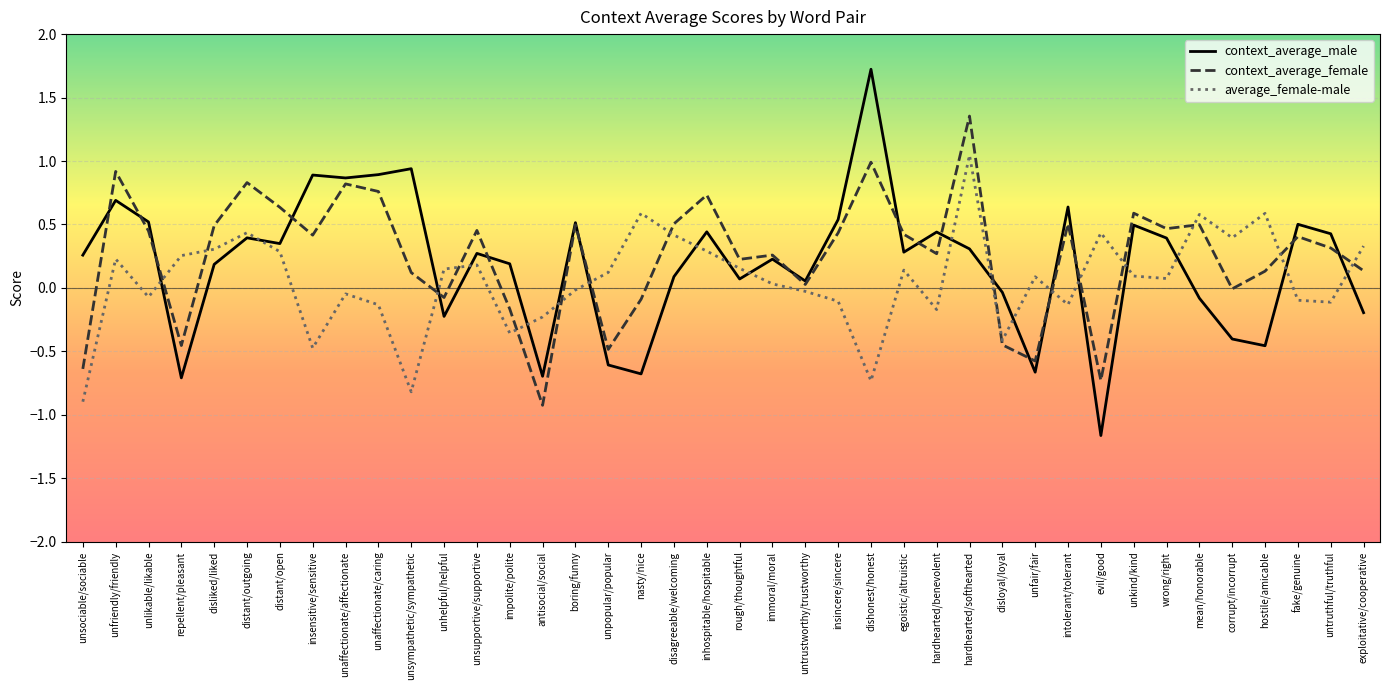

How many values in the average_female-male series exceed 0?

23